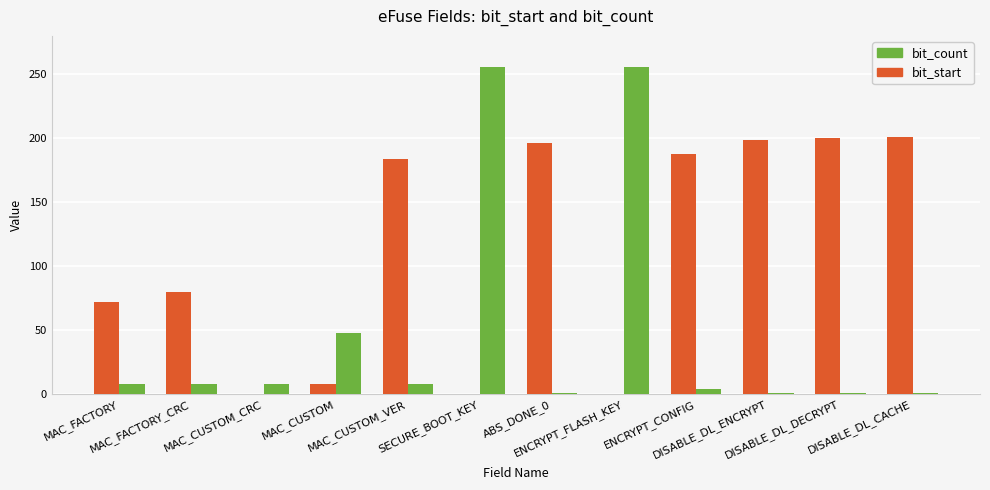

What is the sum of all bit_start values?

1328